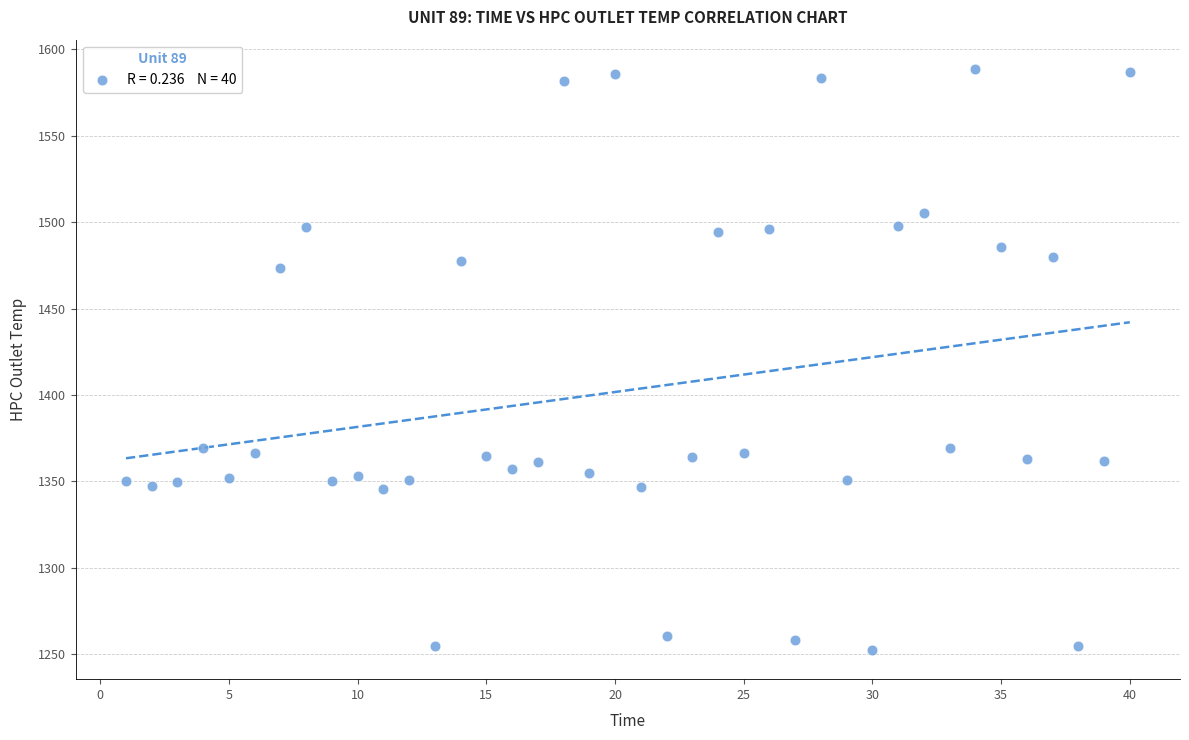

What is the range of X values (max minus min)?

39.0